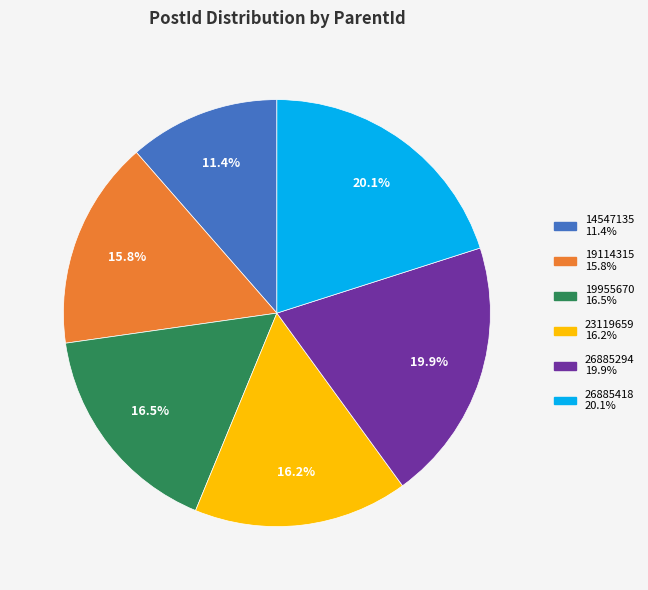

How much of the chart is everything except 19955670?

83.5%